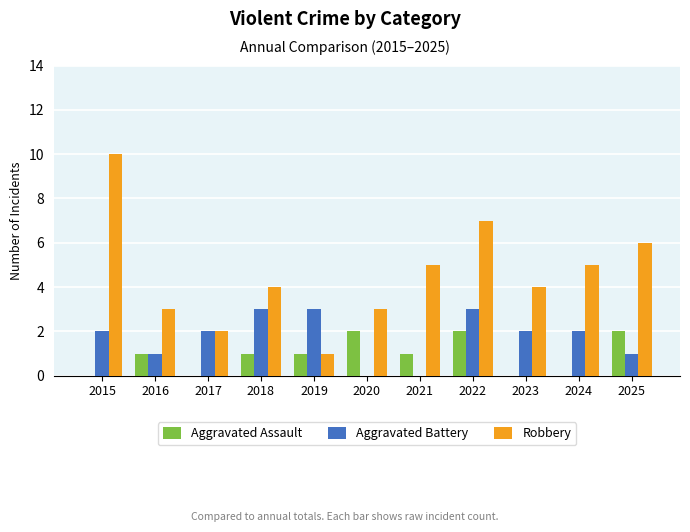

What is the sum of all Robbery values?

50